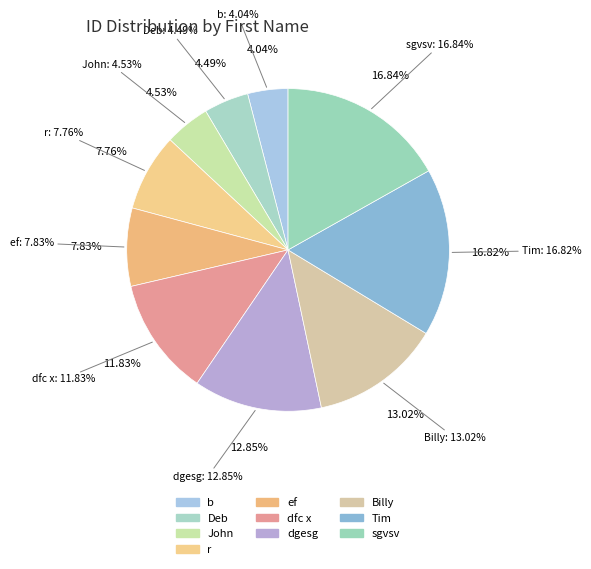

Is there a majority slice in this chart?

No